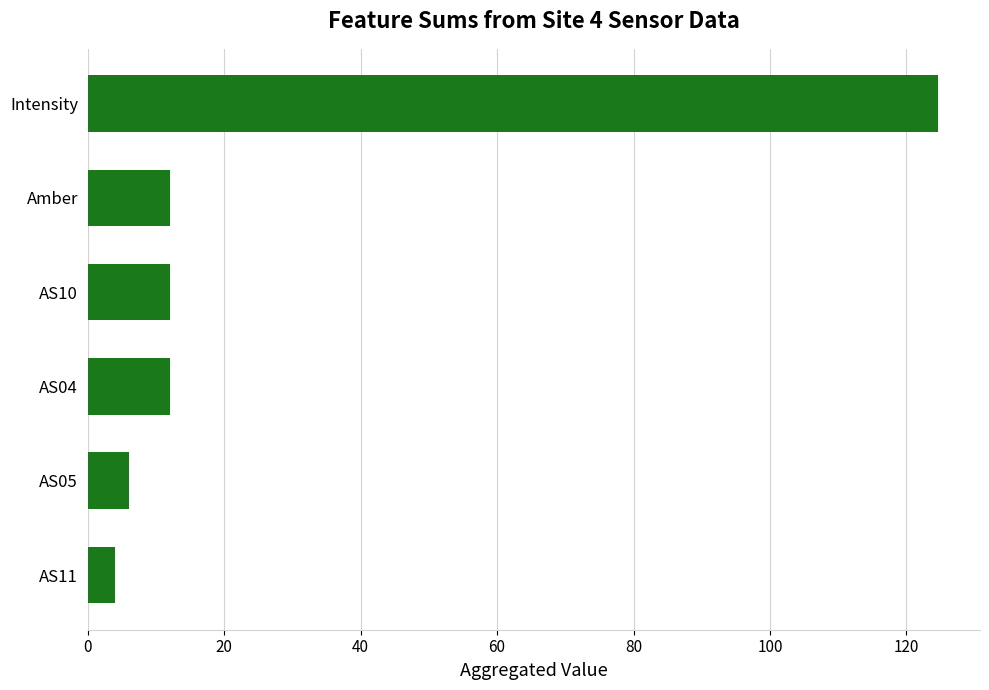

What is the value of the 6th bar from the top?

4.0